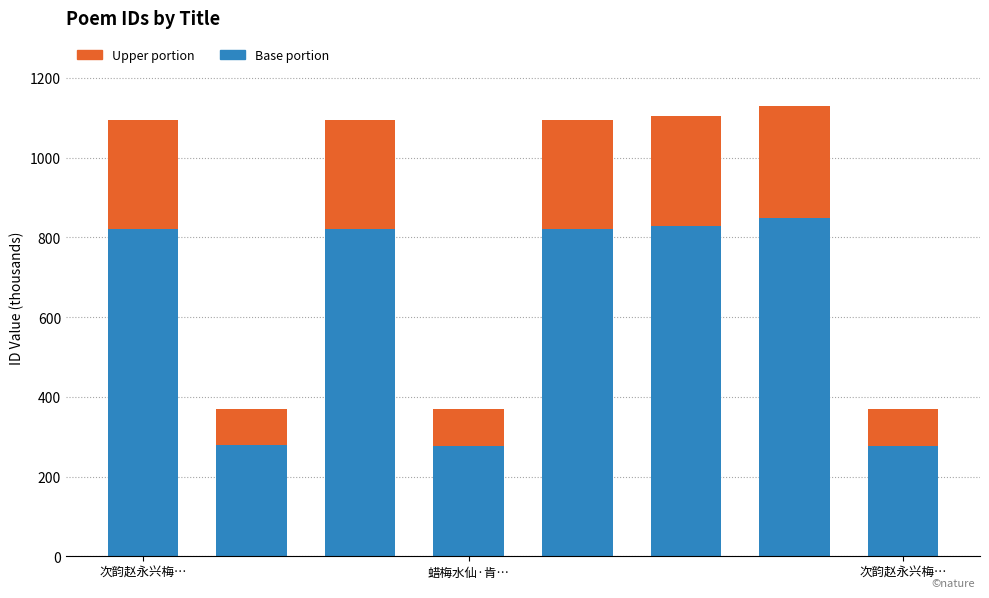

What are all the series names shown in the legend?

Upper portion, Base portion